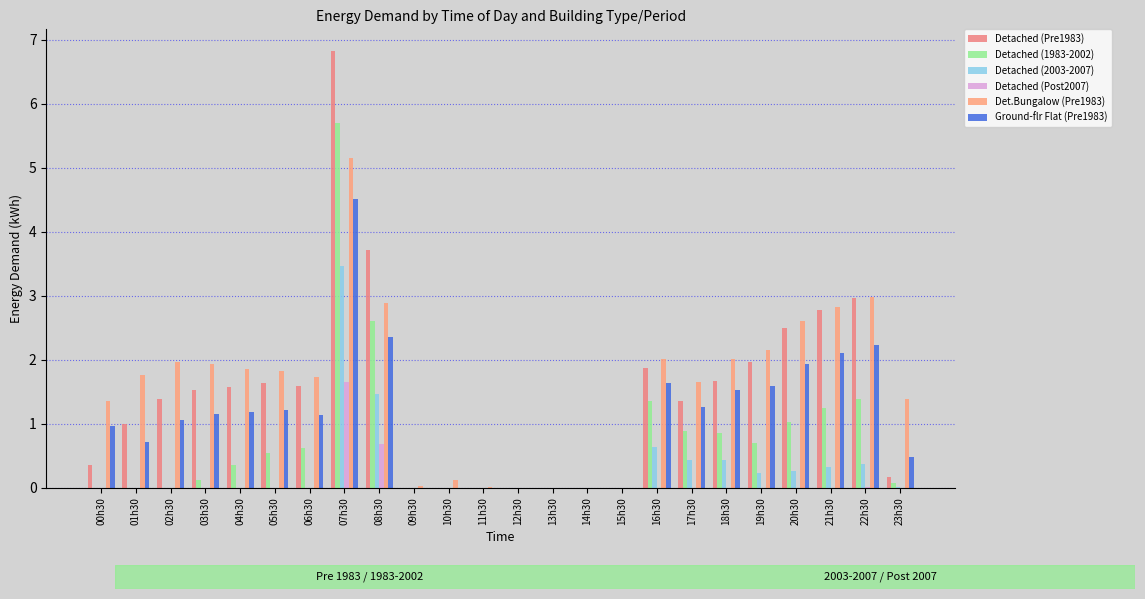

How many groups of bars are there?

24